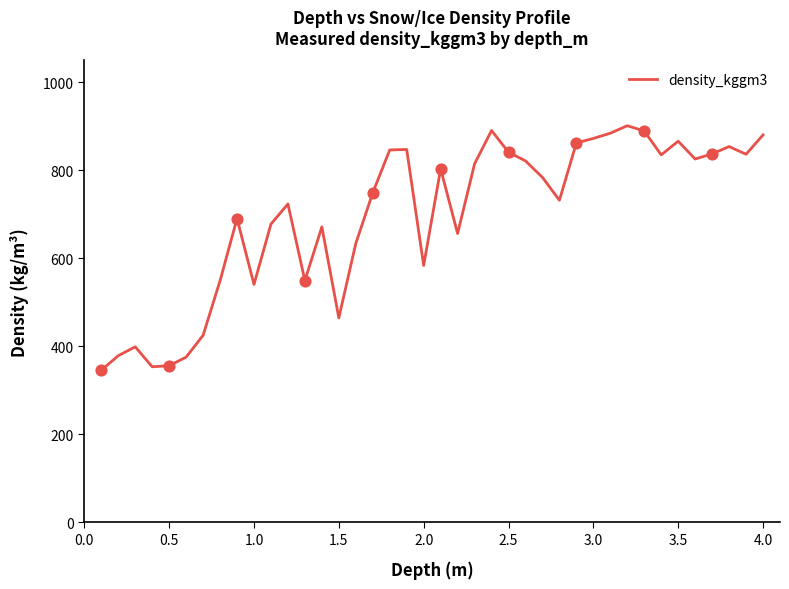

What is the difference between the maximum and minimum values?

556.1